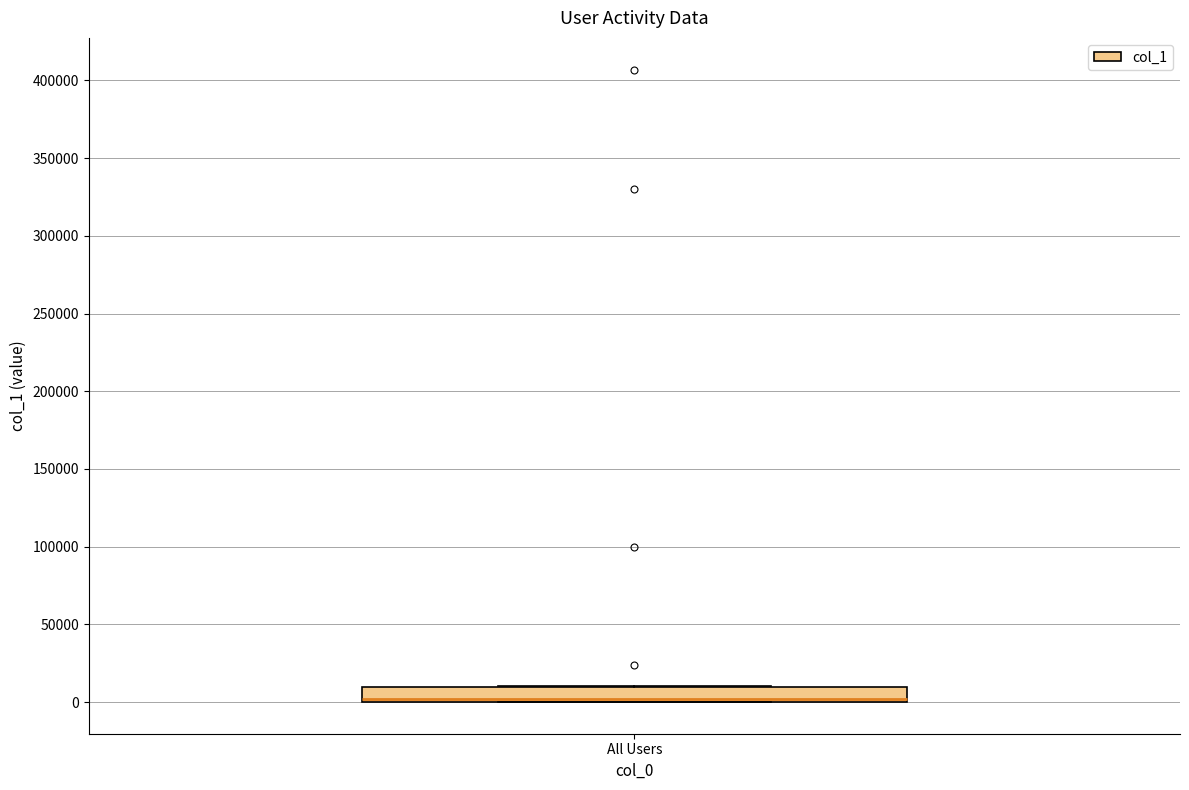

Read this box plot against the y-axis: the position of the median line, the range covered by the box, and the ends of both whiskers. The values are not printed on the chart, so give them approximately, as read against the axis.

median 0 (drawn on the box's lower edge), box 0 to 10000, whiskers 0 to 10000